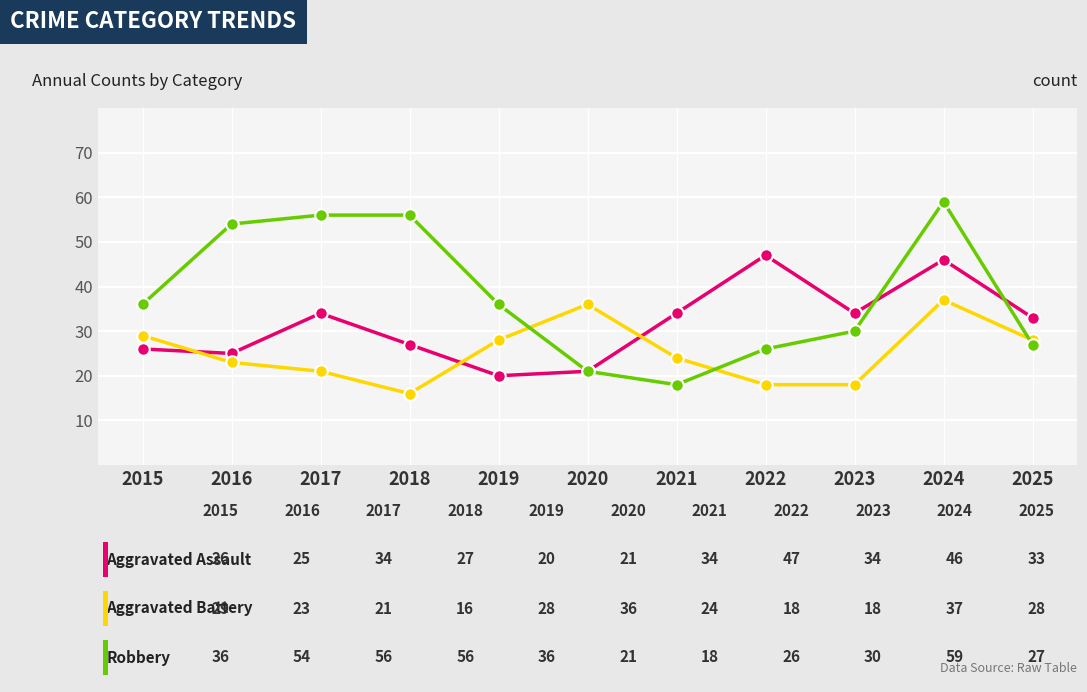

What is the total value across all series at 2015?

91